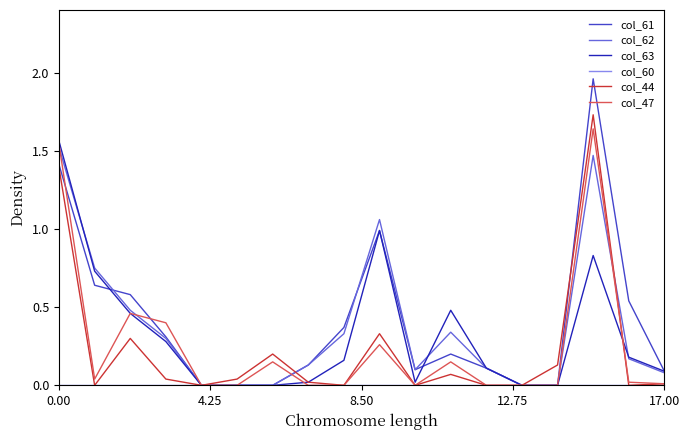

Which series has the largest range (max minus min)?

col_61